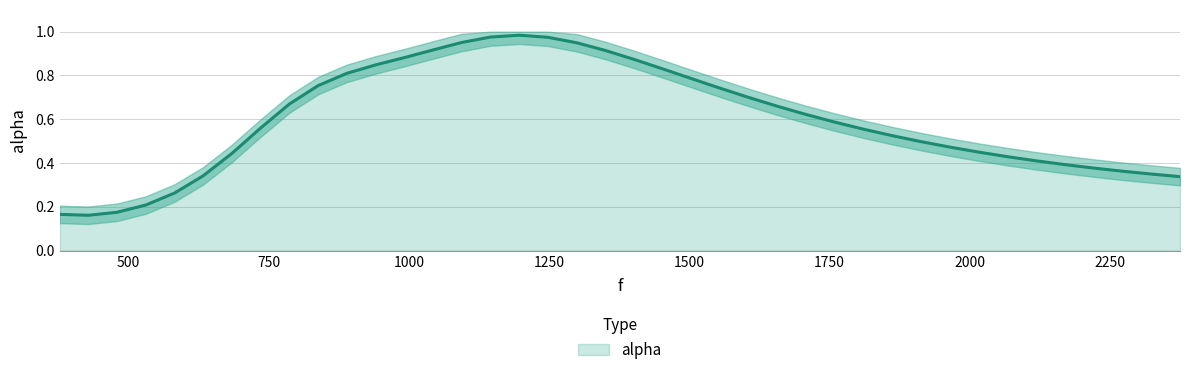

How many points are higher than both their immediate neighbors (excluding endpoints)?

1